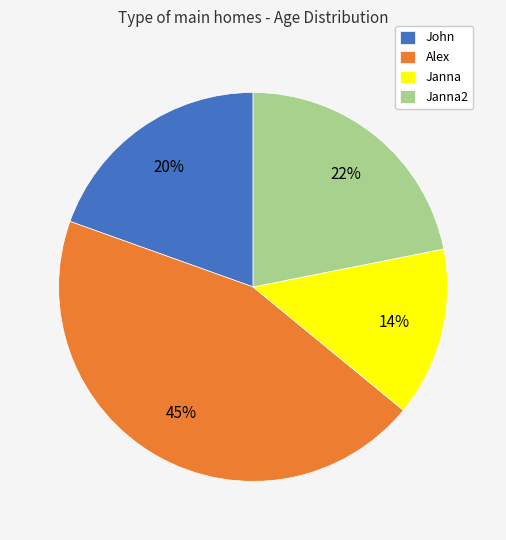

How many slices are in this pie chart?

4